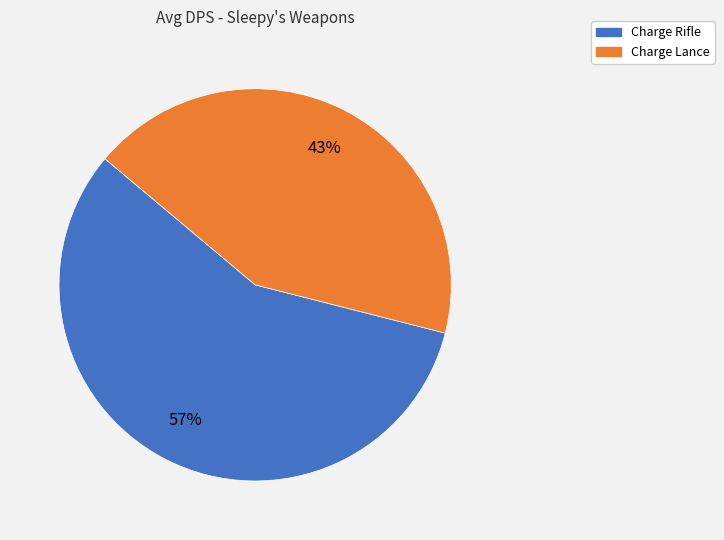

What percentage is the Charge Rifle slice, to the nearest percent?

57%